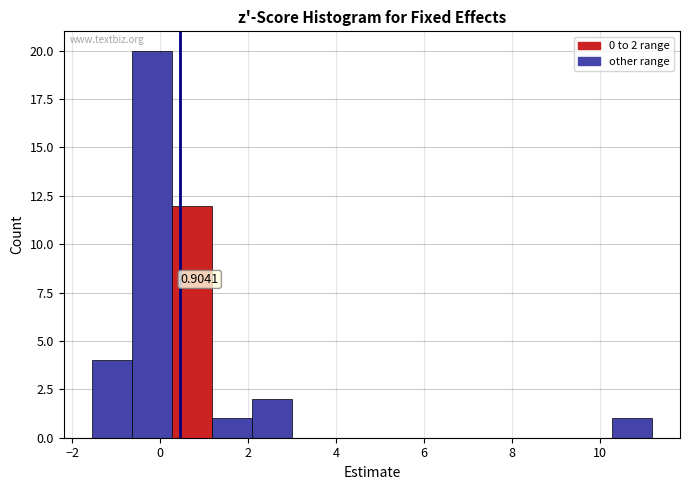

Over which range of the x-axis is the bar tallest?

-0.6 to 0.2